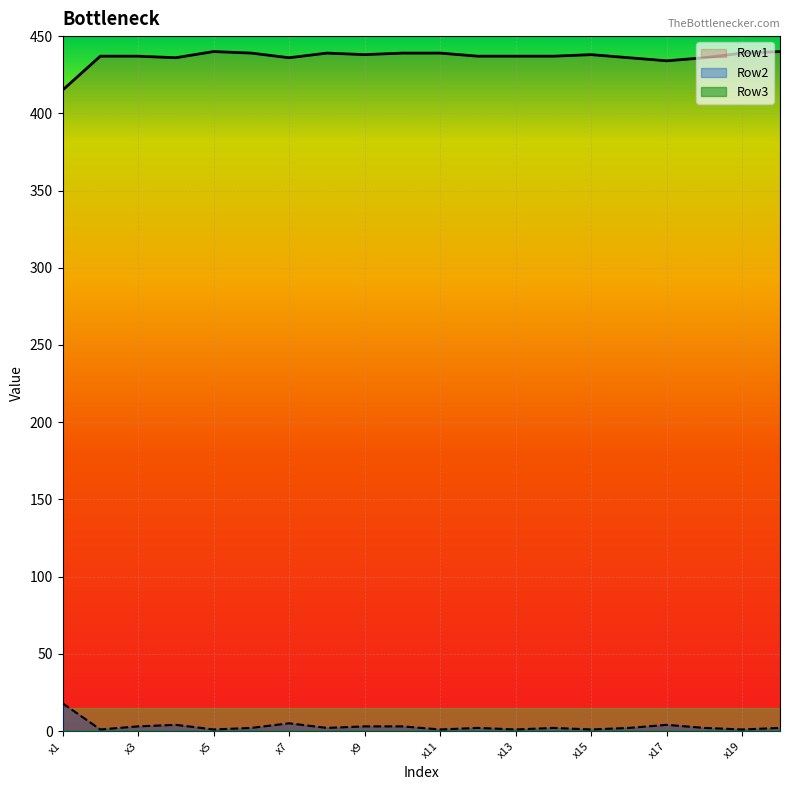

Reading left to right, extract all data points from this chart.

Row1: 415	437	437	436	440	439	436	439	438	439	439	437	437	437	438	436	434	436	439	440
Row2: 18	1	3	4	1	2	5	2	3	3	1	2	1	2	1	2	4	2	1	2